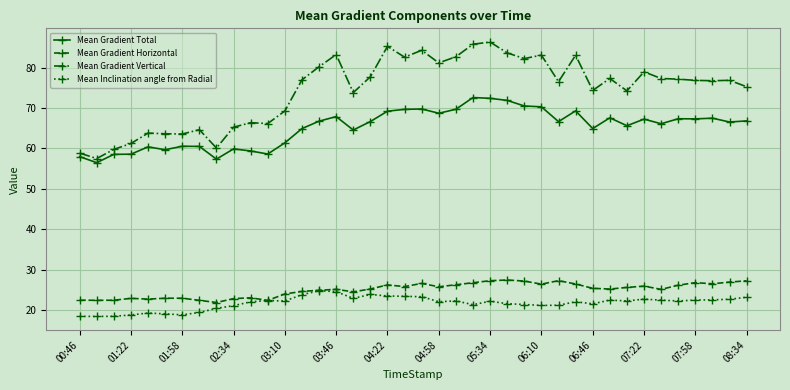

Which series has the largest total across all categories?

Mean Gradient Vertical